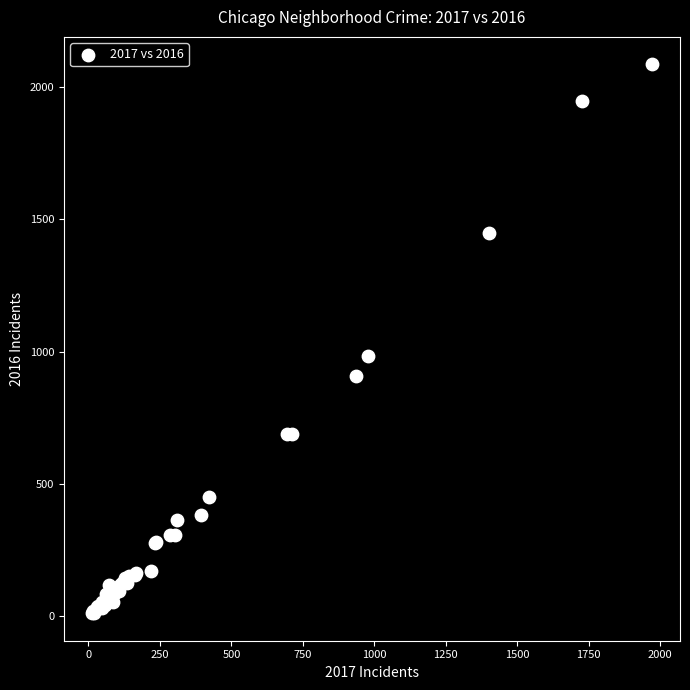

What Y value in the scatter plot is closest to 1048?

983